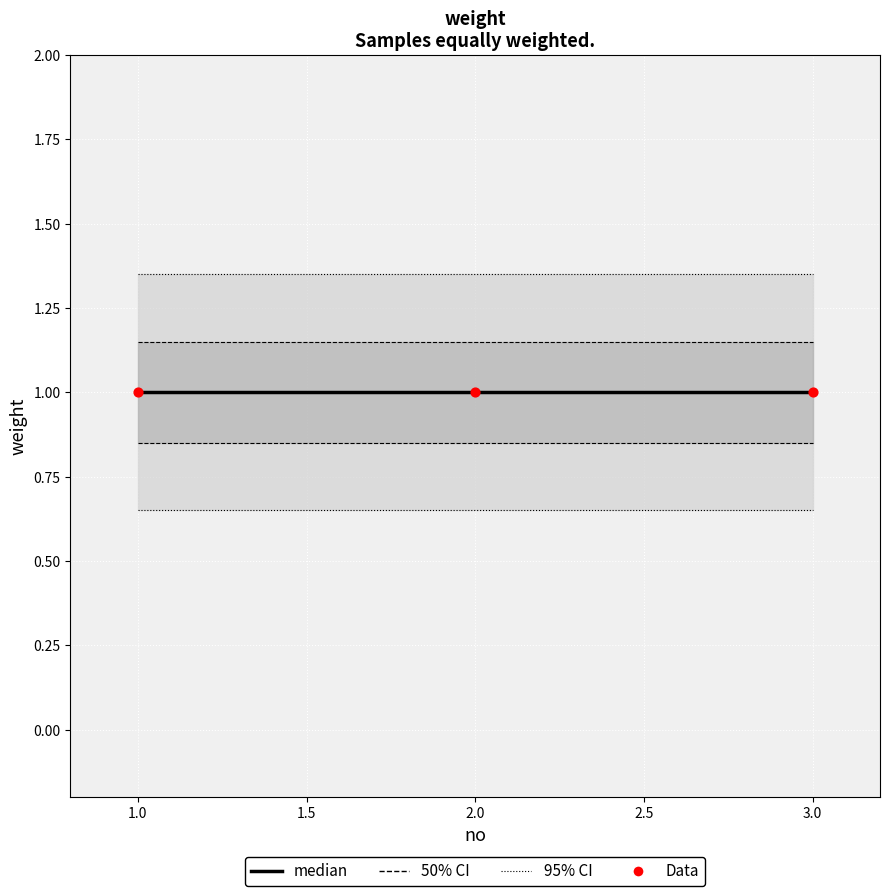

Is the value of 95% CI at 2.0 greater than the value of Data at 1.0?

Yes